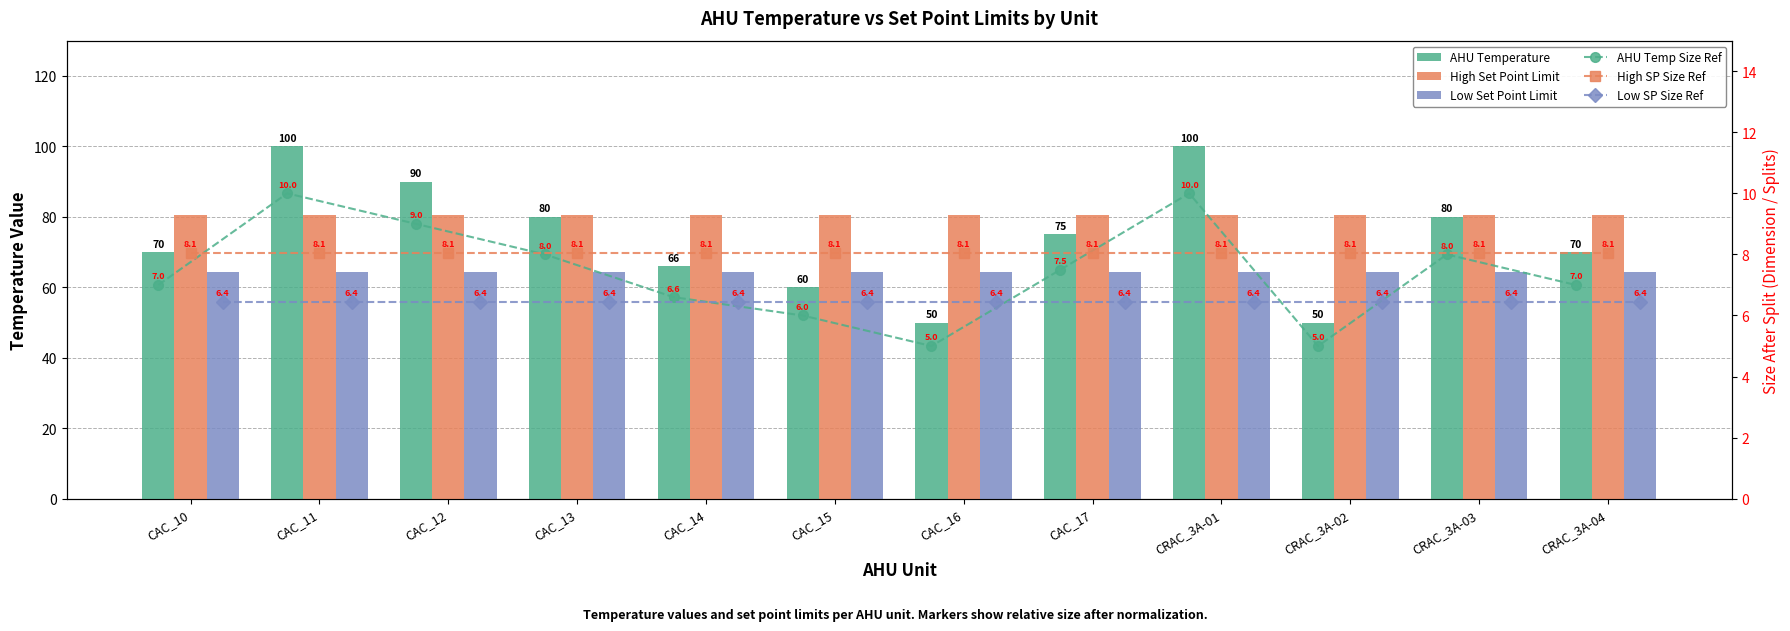

Rank the series at CRAC_3A-01 from highest to lowest value.

AHU Temperature, High Set Point Limit, Low Set Point Limit, AHU Temp Size Ref, High SP Size Ref, Low SP Size Ref